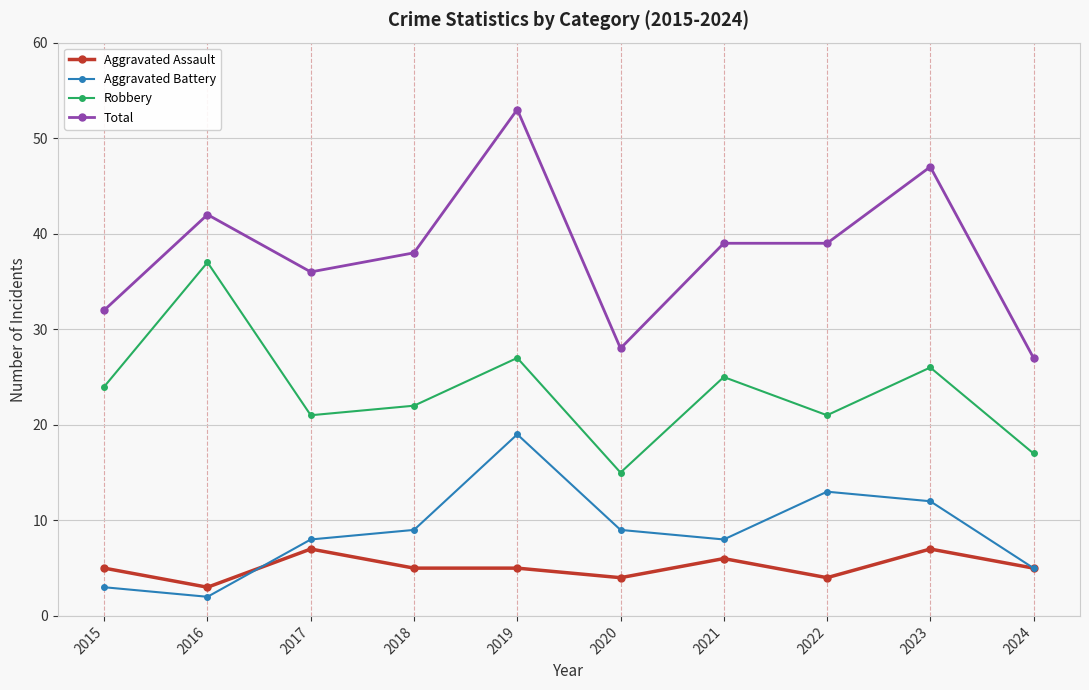

What is the lowest value of the Aggravated Battery series?

2